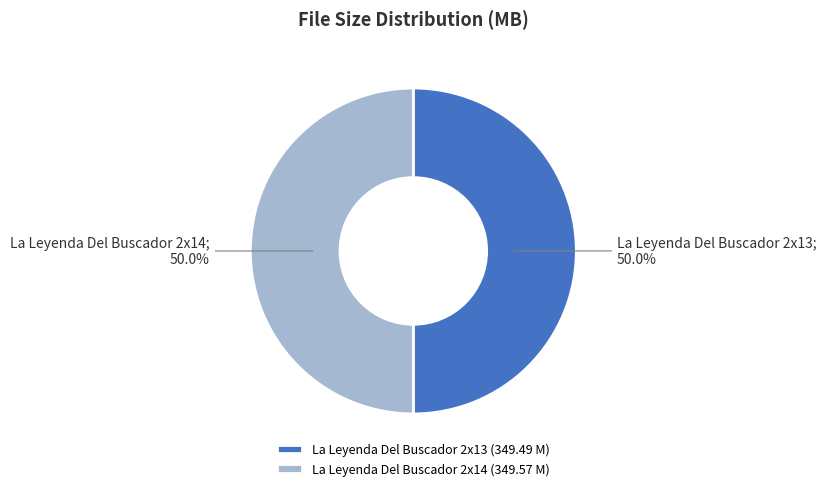

Combined, do La Leyenda Del Buscador 2x13 (349.49 M) and La Leyenda Del Buscador 2x14 (349.57 M) account for over 50%?

Yes